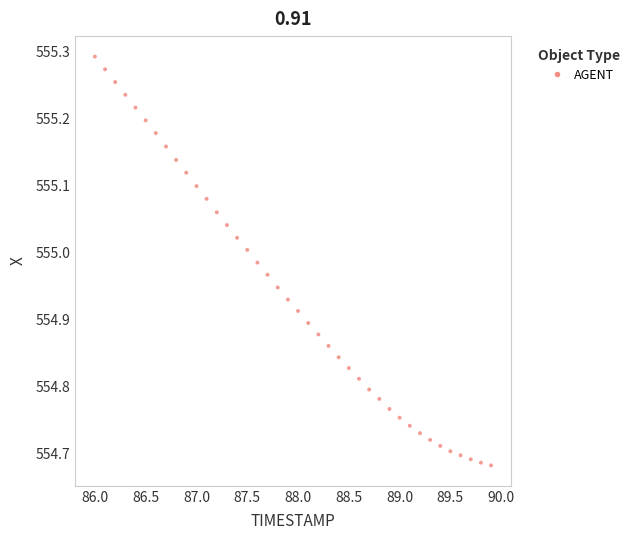

What is the range of X values (max minus min)?

3.9